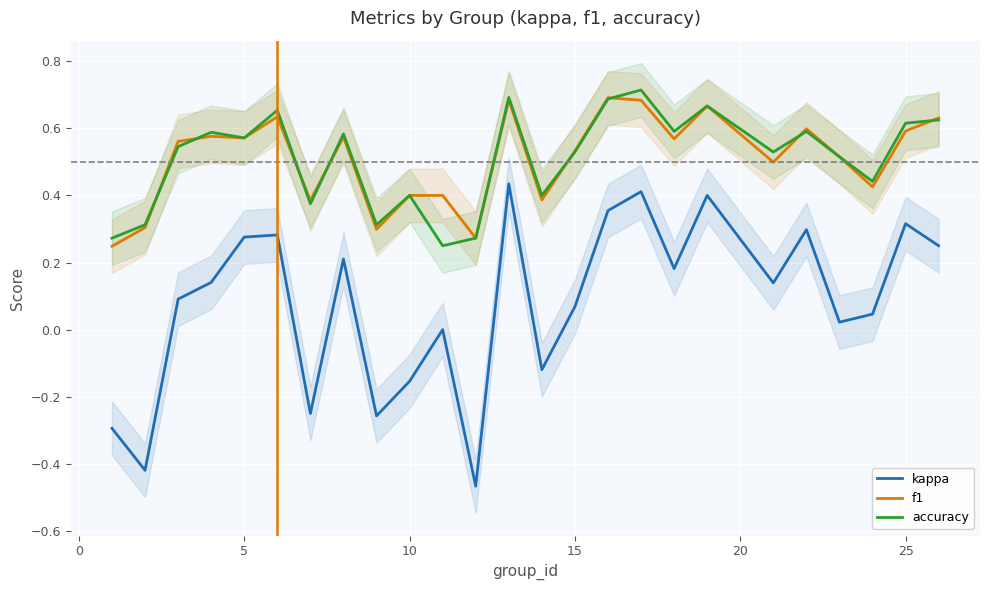

What is the sum of all f1 values?

12.7